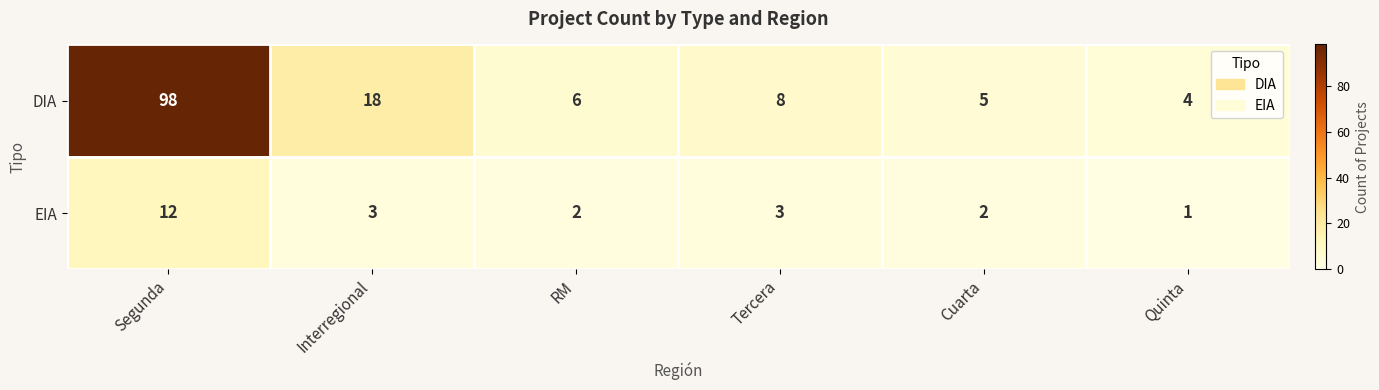

Count the number of categories in the chart.

6